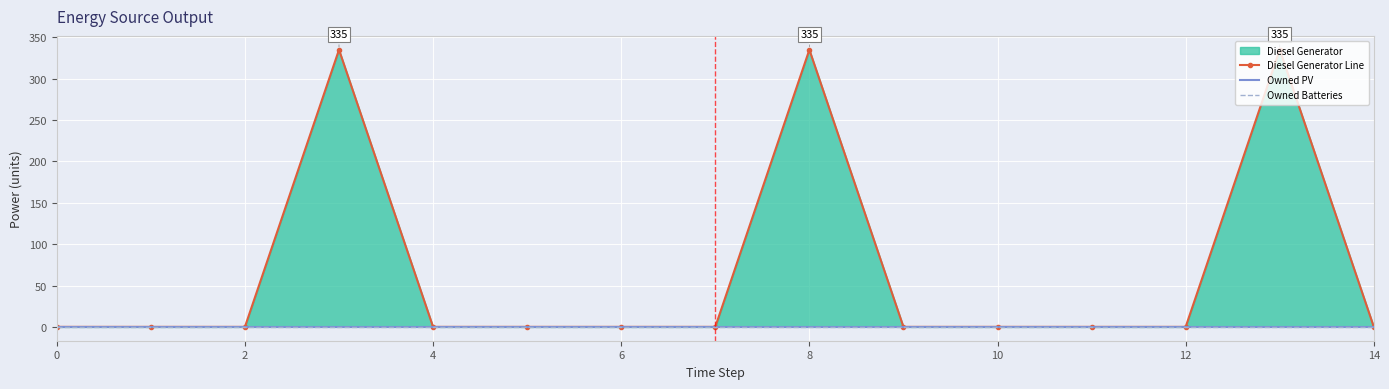

Which series has the widest spread of values?

Diesel Generator Line